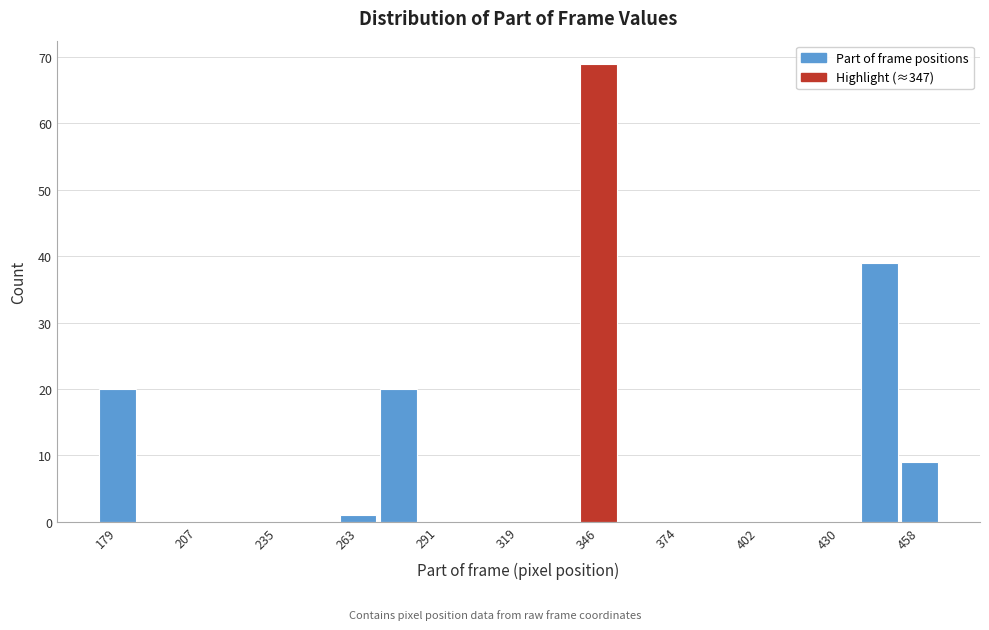

Around what value on the x-axis is the tallest bar? Give the approximate position of its centre, as read against the axis.

345